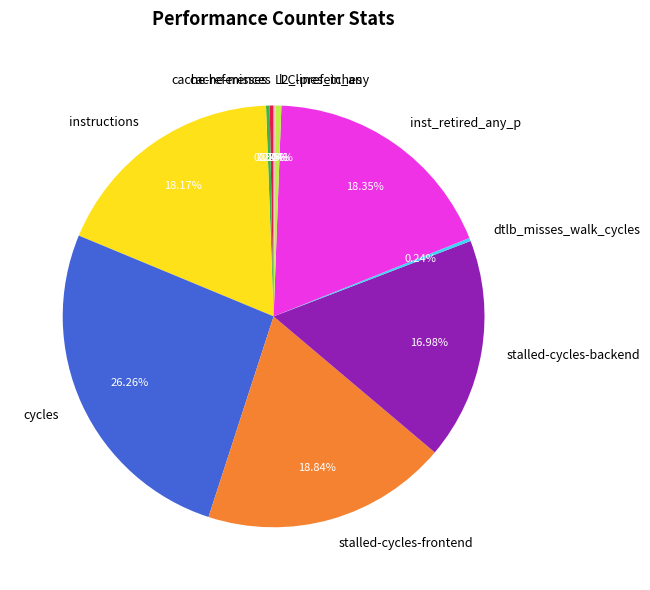

Is the sum of cycles and stalled-cycles-frontend greater than half?

No